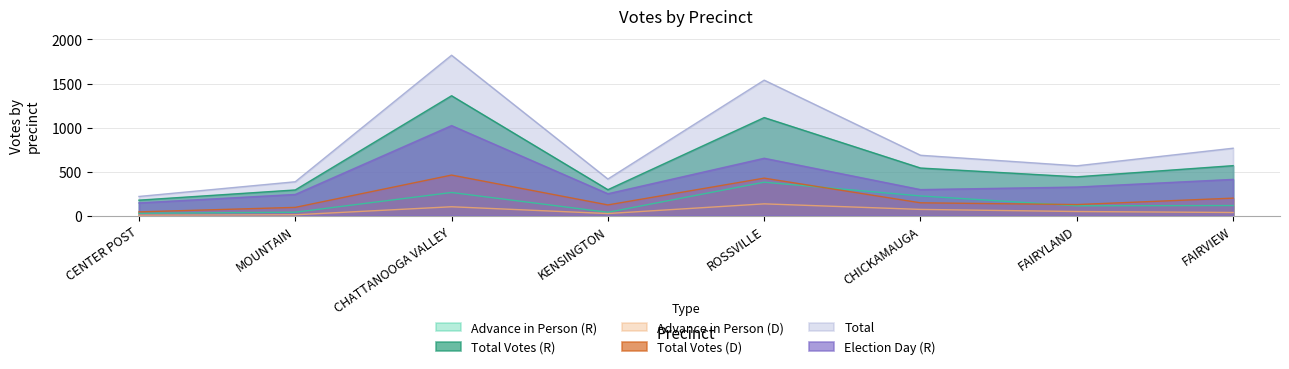

List the labels in order of Total Votes (R) value, smallest first.

CENTER POST, MOUNTAIN, KENSINGTON, FAIRYLAND, CHICKAMAUGA, FAIRVIEW, ROSSVILLE, CHATTANOOGA VALLEY